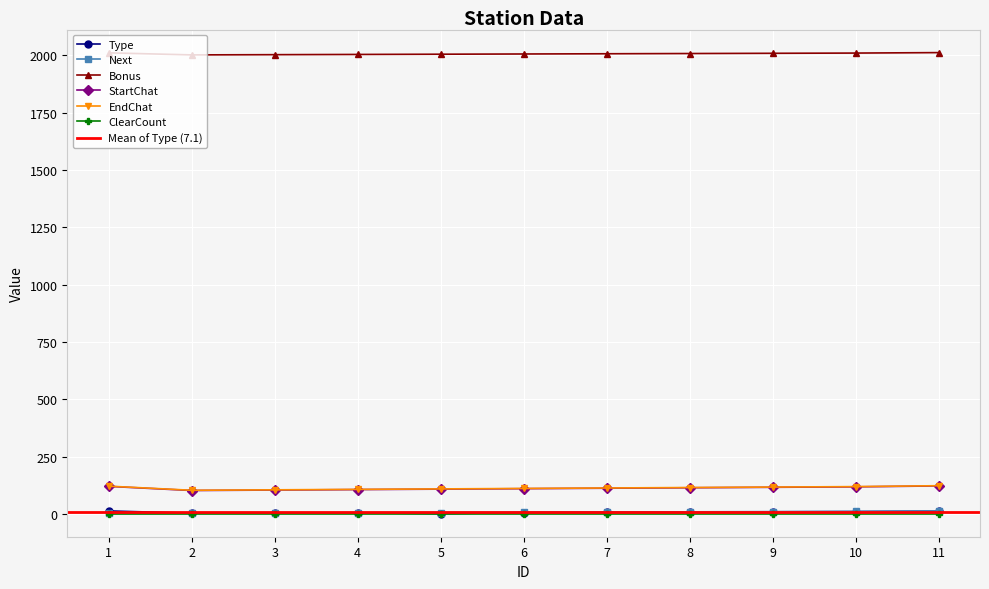

What is the approximate value of Next at 4, to the nearest 5?

5